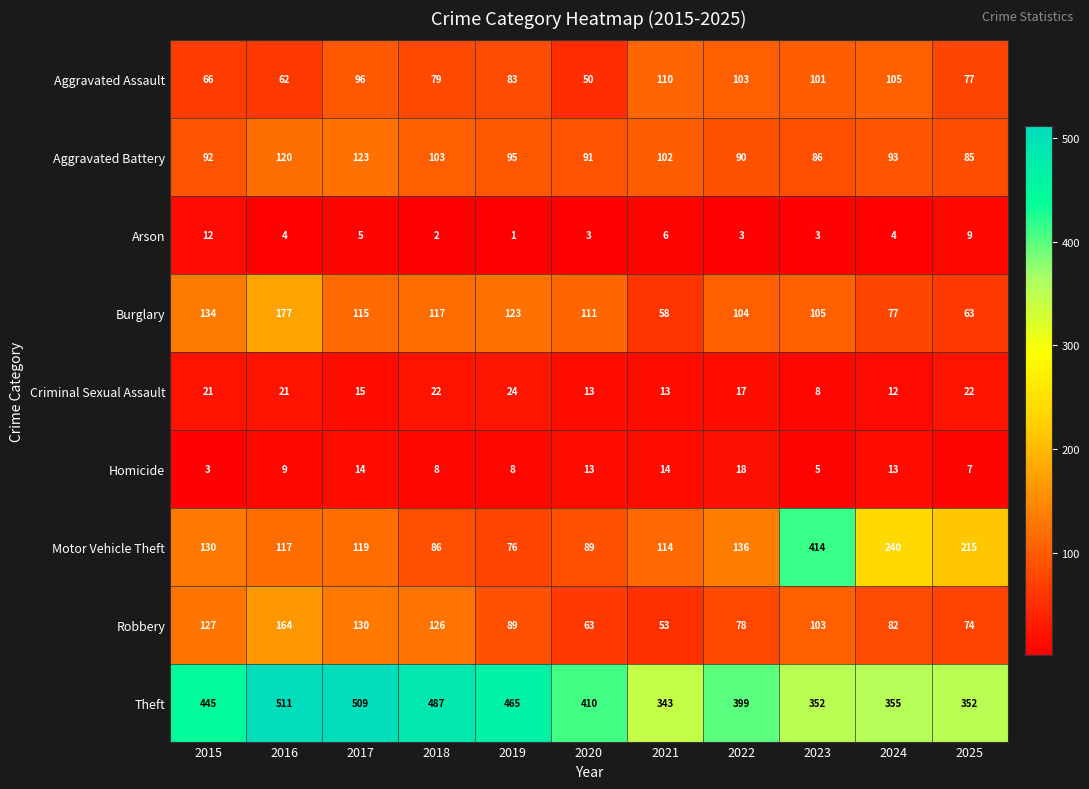

What is the sum of all Burglary values?

1184